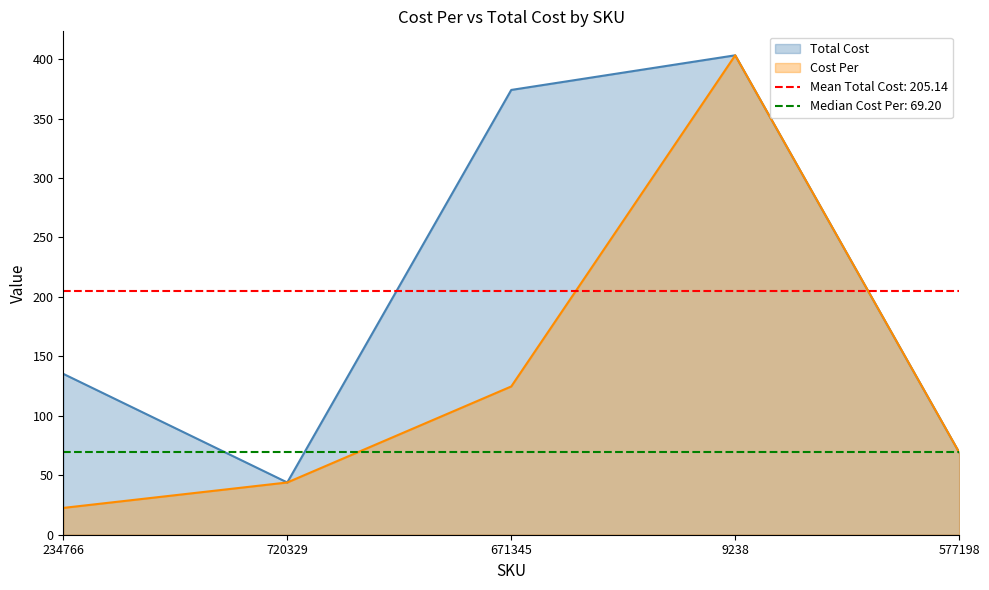

At which category is the sum across all series the highest?

9238